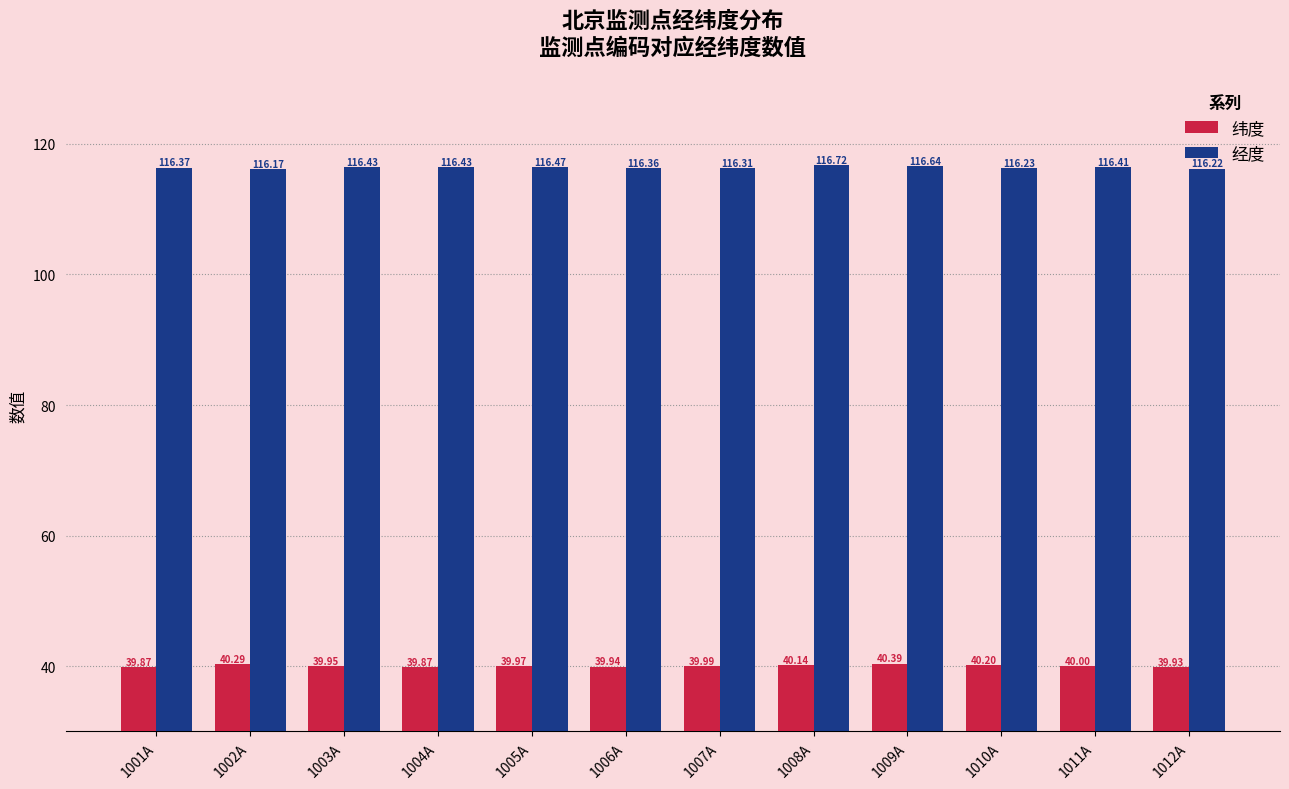

Count the number of data series in this chart.

2